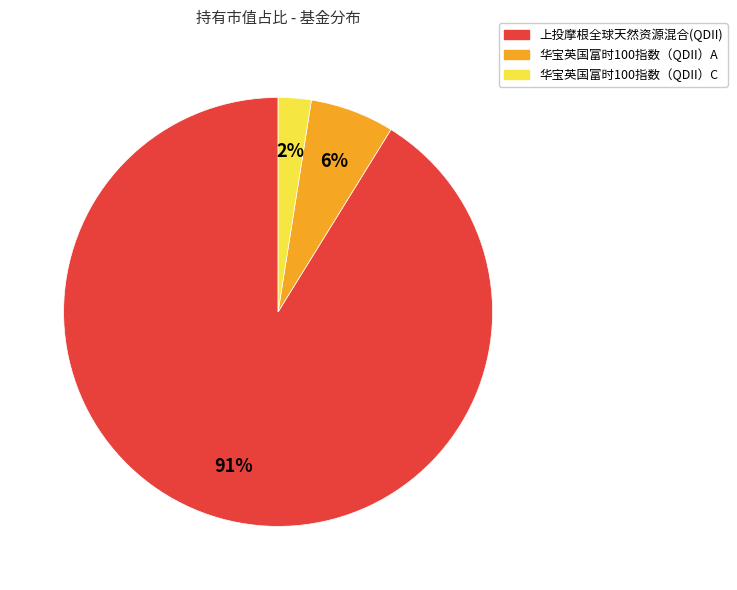

To the nearest percent, what percentage of the pie is 华宝英国富时100指数（QDII）C?

2%